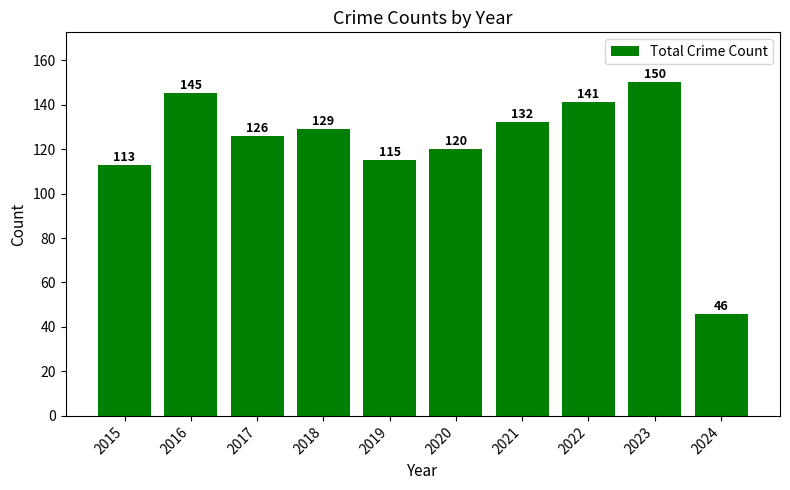

At which label is the value closest to 98?

2015